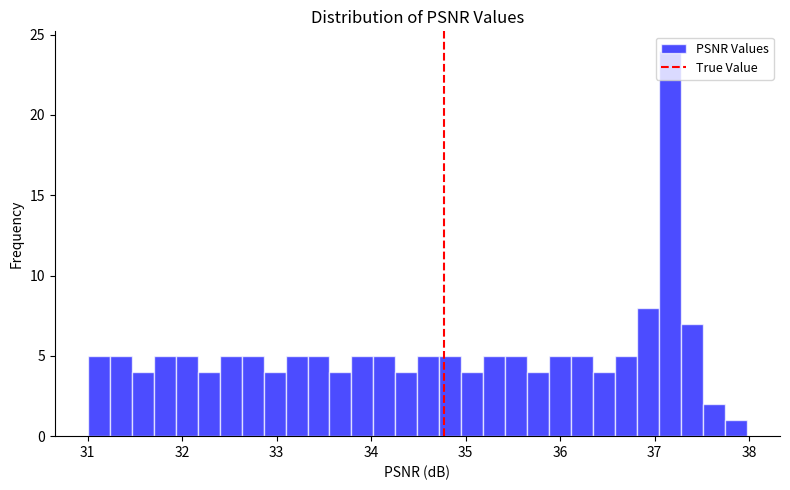

Around what value on the x-axis is the tallest bar? Give the approximate position of its centre, as read against the axis.

37.2